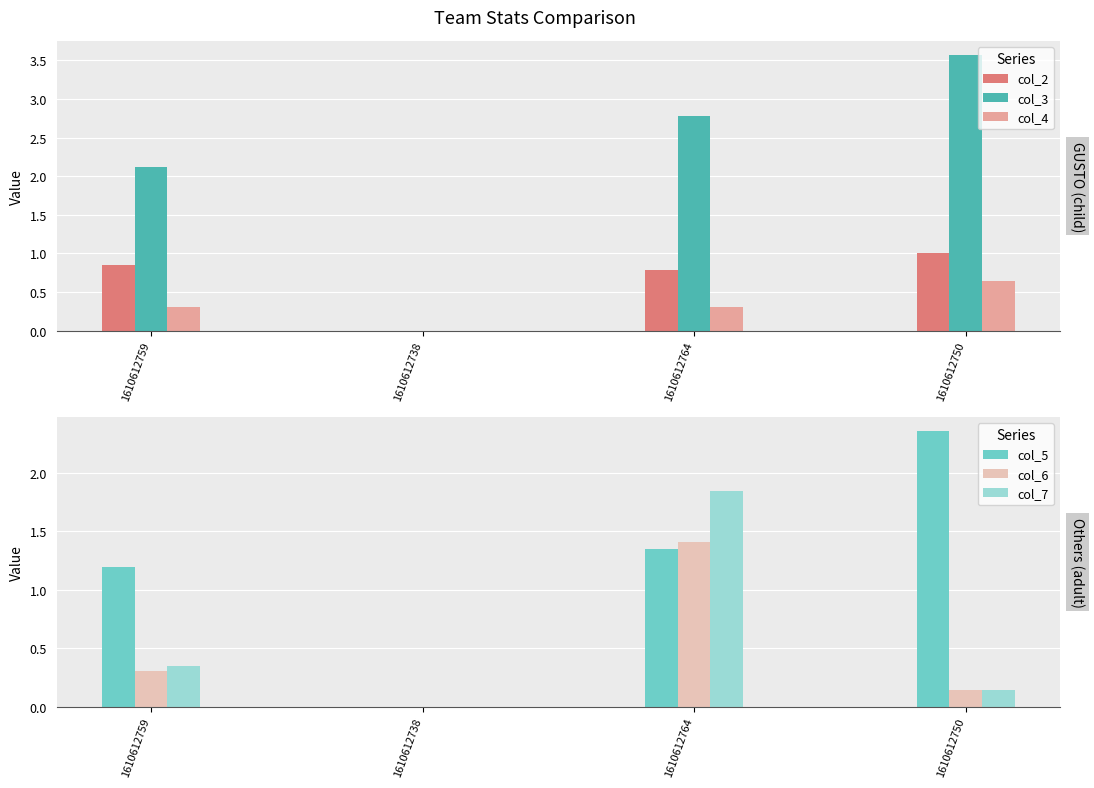

Is it true that col_3 equals 3.6 at 1610612750?

True